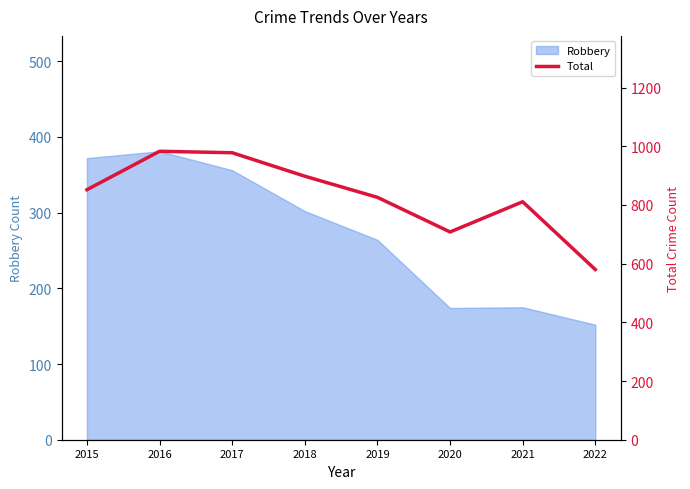

Reading left to right, list all the values displayed in this chart.

852	983	978	898	826	708	811	580